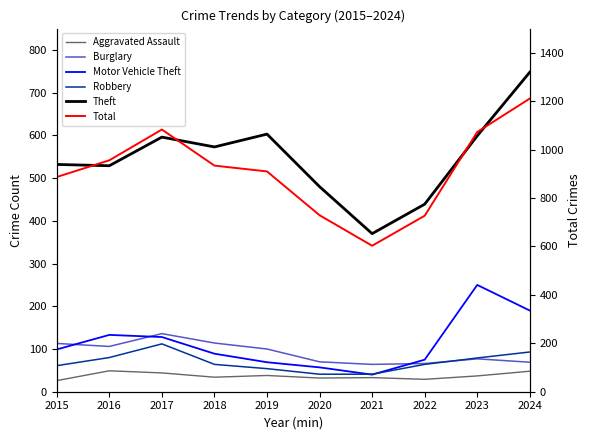

What is the difference between the Aggravated Assault values at 2021 and 2019?

5